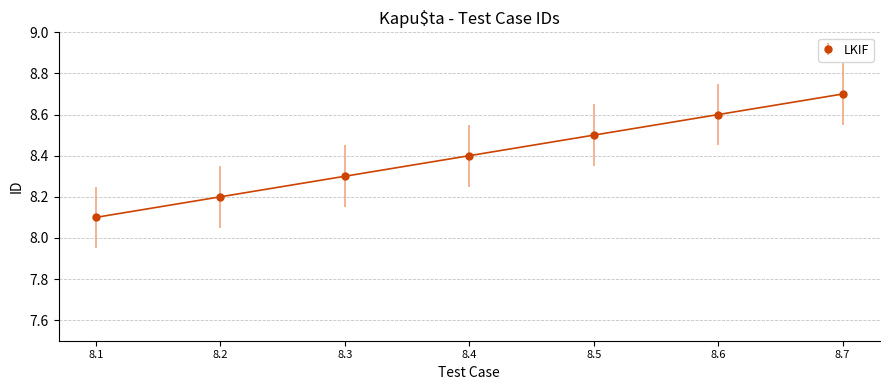

How many data points does each series have?

7